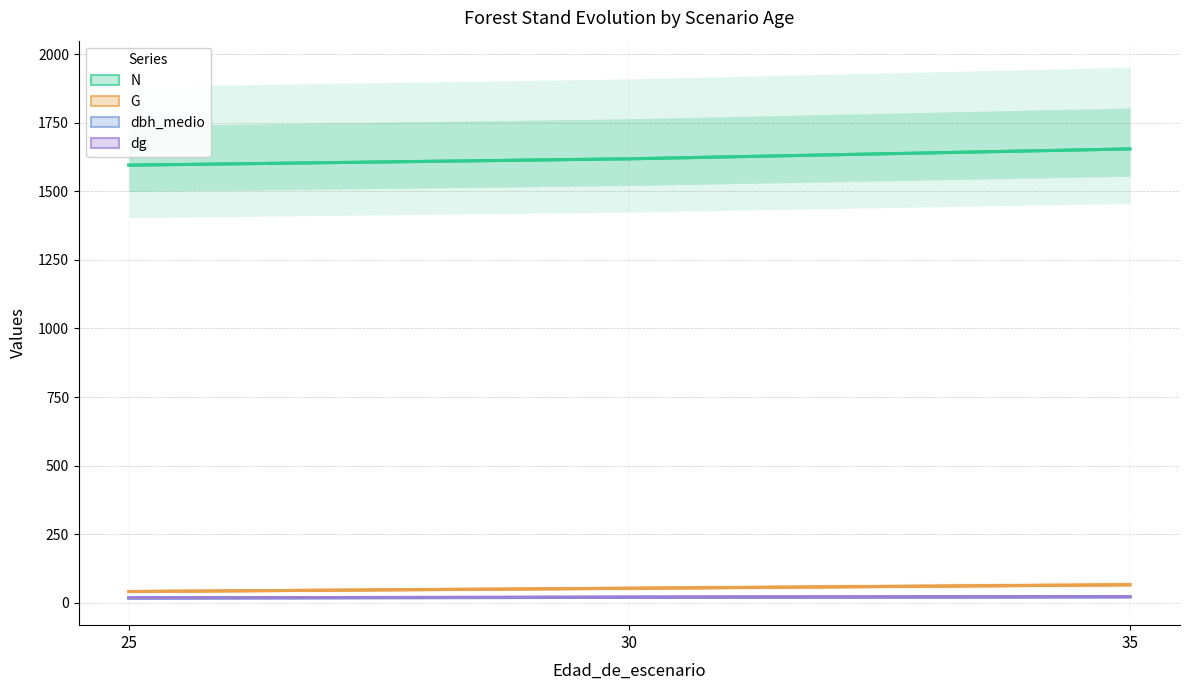

What is the total value across all series at 35?

1764.1